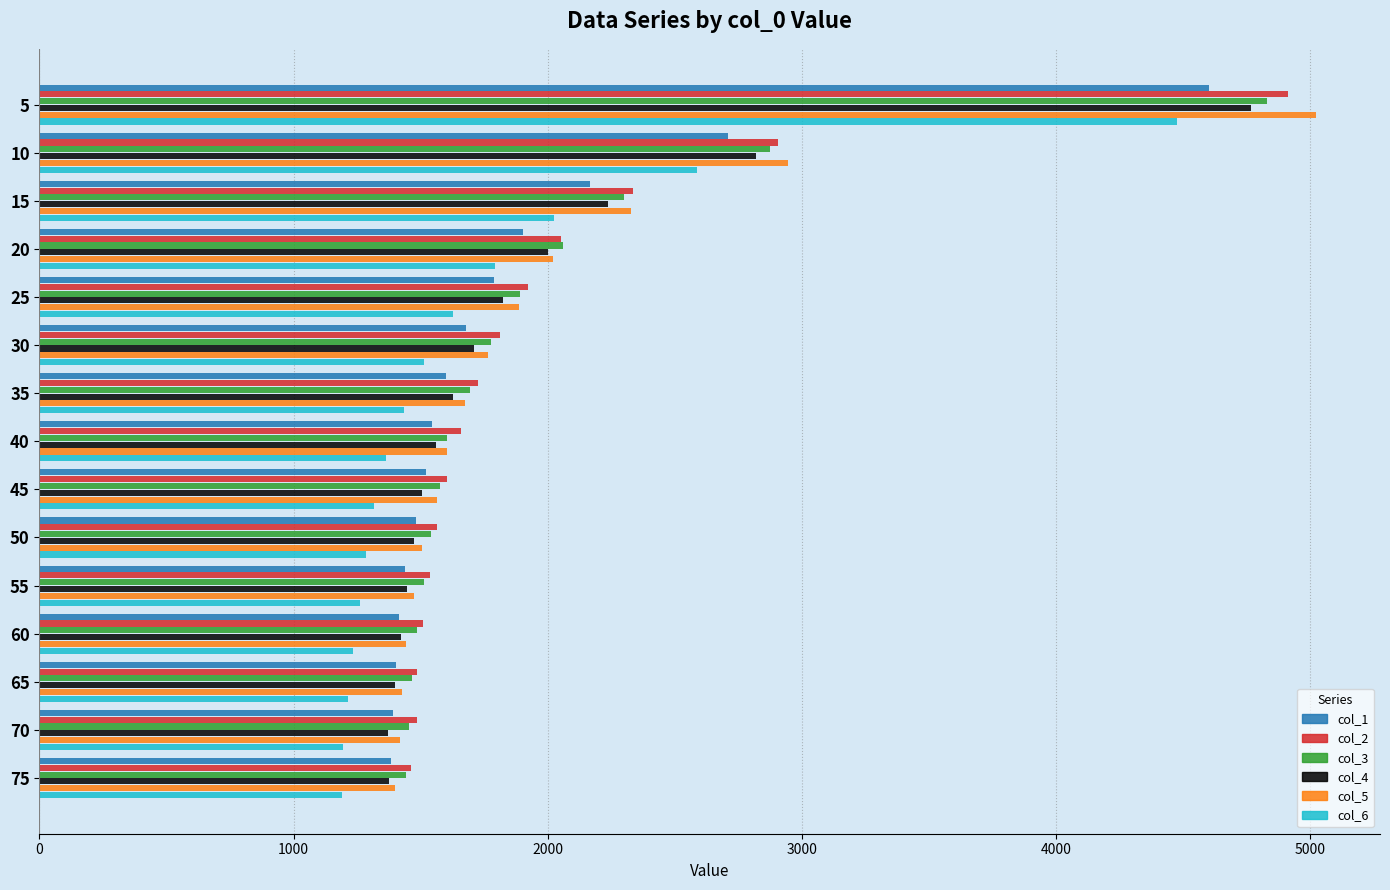

The value of col_4 at 65 is 1400.6. True or false?

True